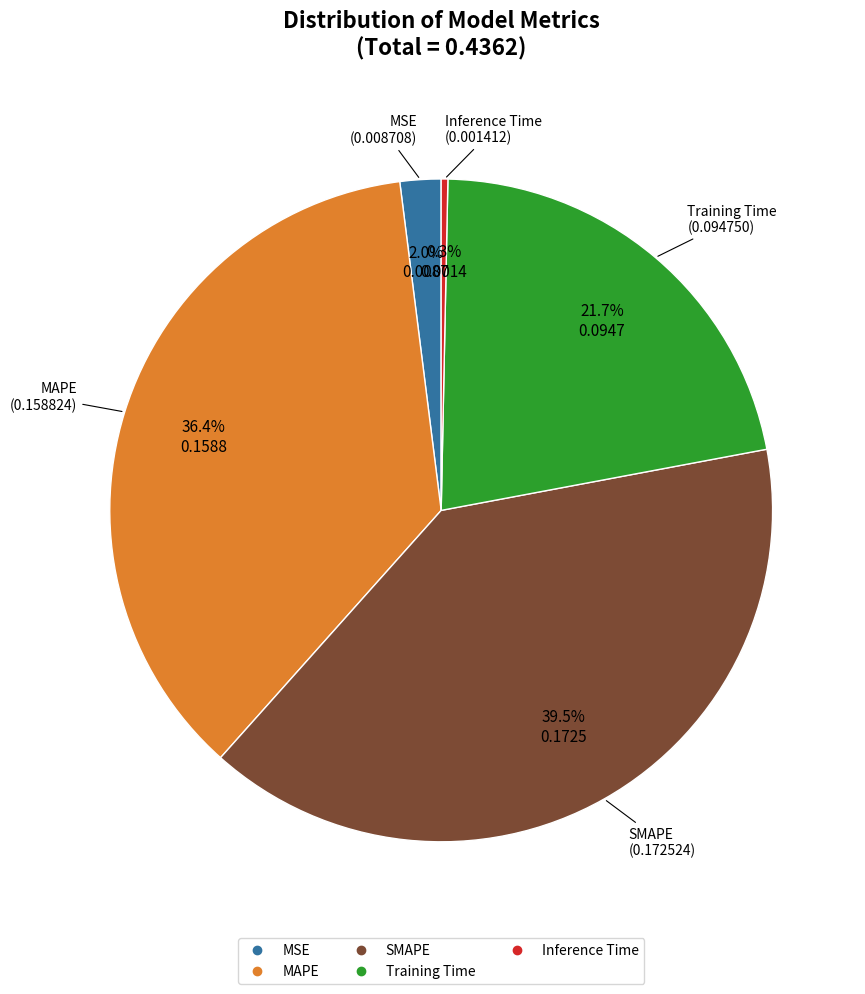

Does SMAPE represent more than half of the total?

No